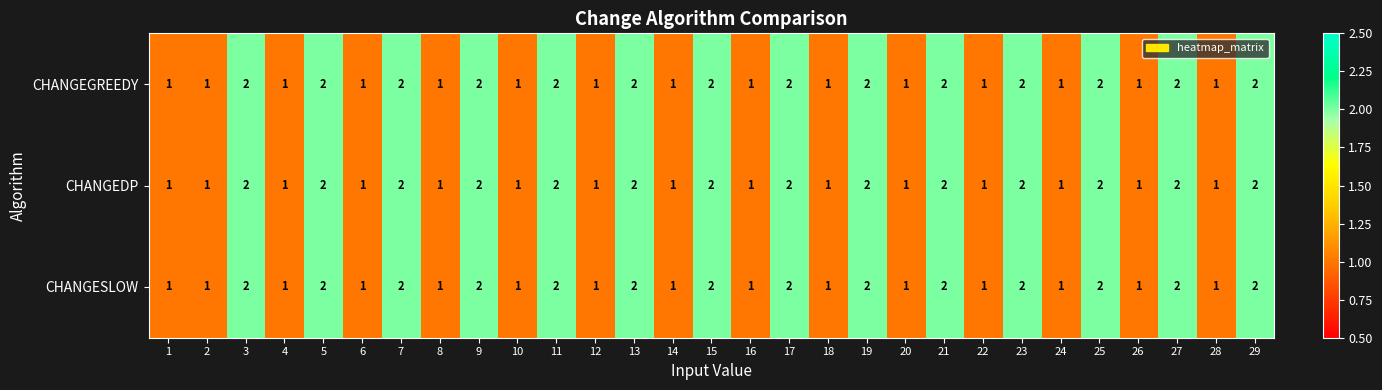

Count the CHANGEDP values in the range 1 to 2.

29